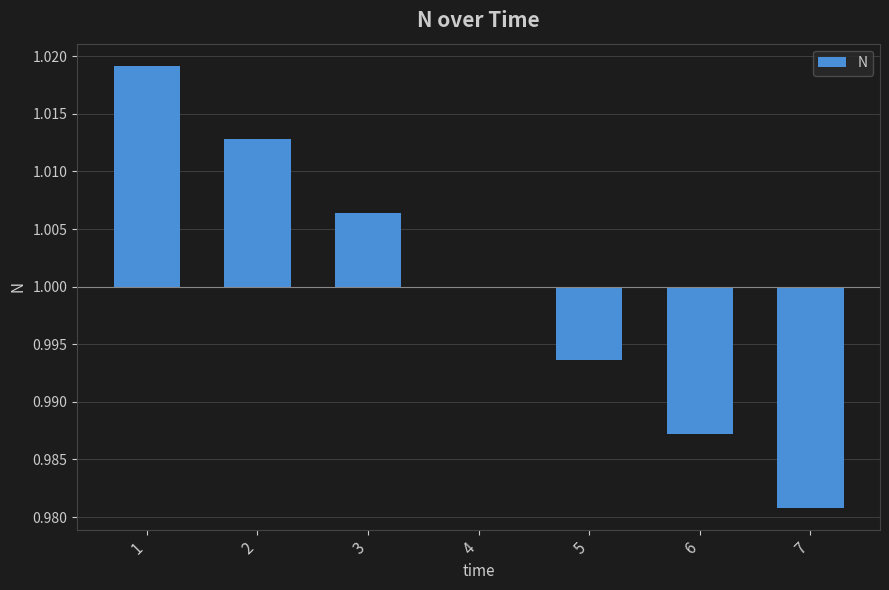

The chart shows a value of -0.0 at 6. True or false?

False